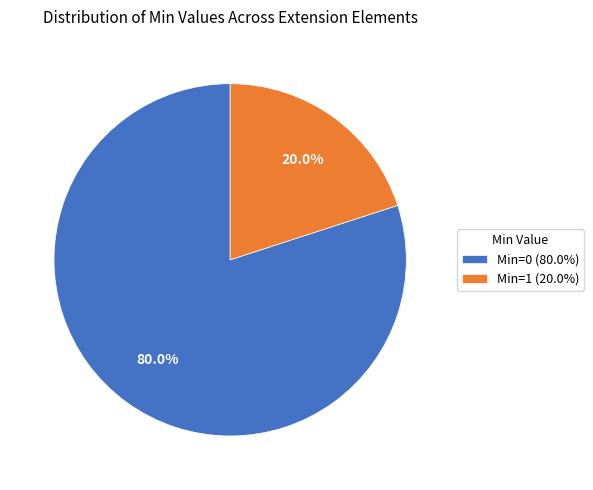

What is the majority slice?

Min=0 (80.0%)